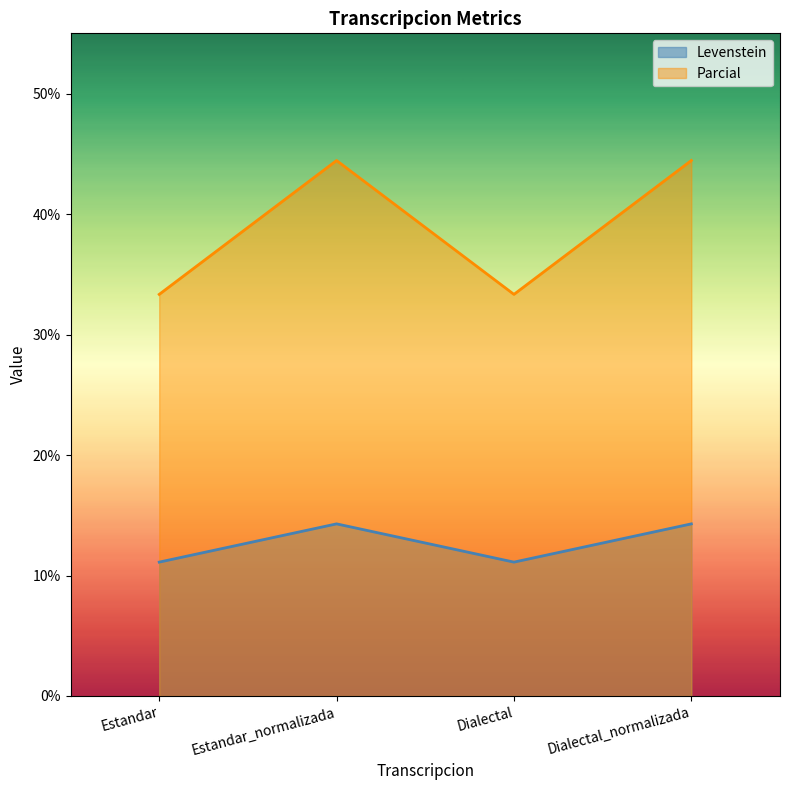

True or false: Levenstein has more than 0 points higher than both neighbors.

True